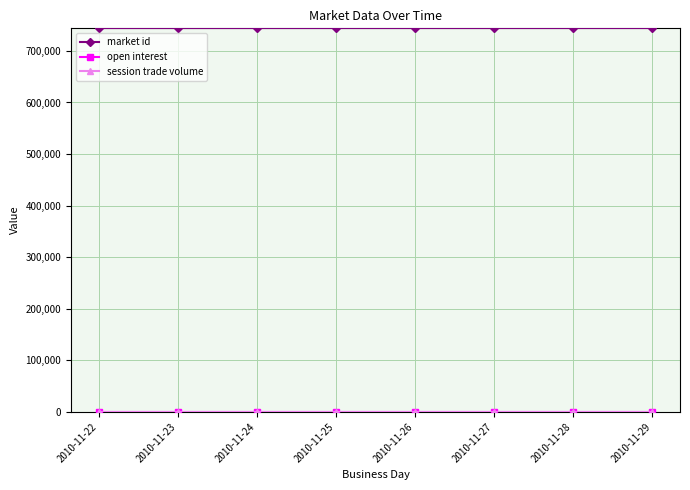

True or false: market id and session trade volume cross at least once.

False